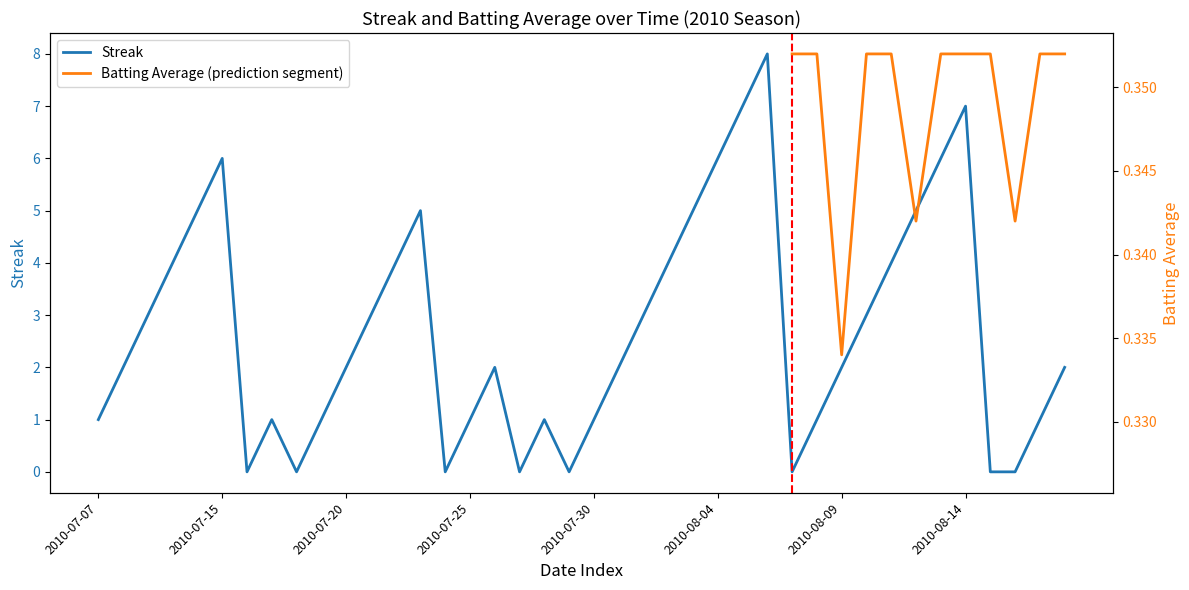

How many values are above zero?

32